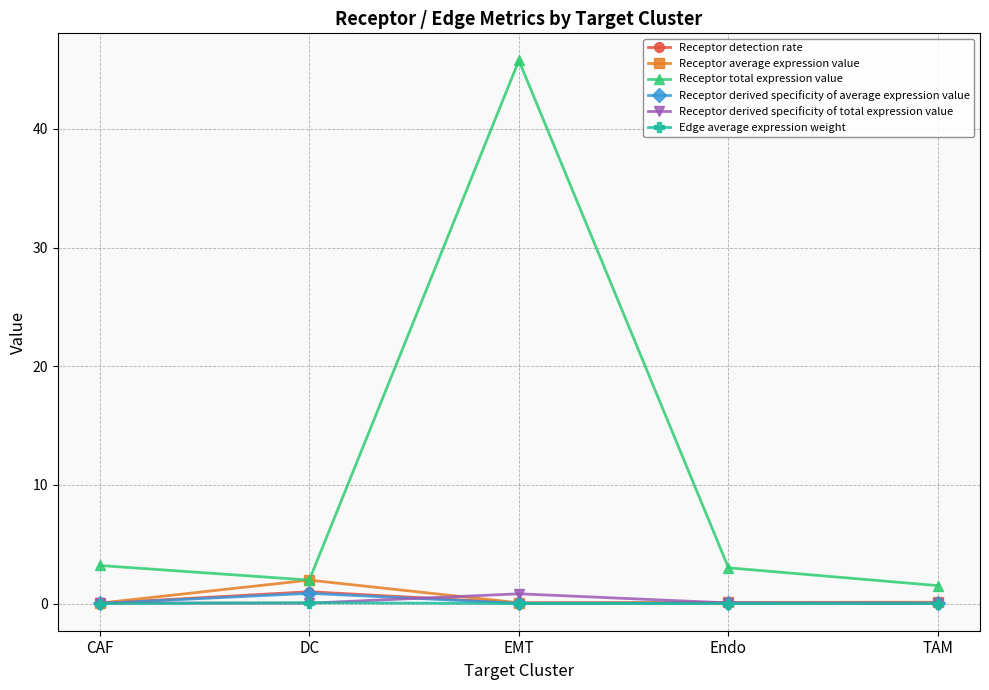

True or false: Receptor total expression value and Receptor derived specificity of total expression value intersect in this chart.

False